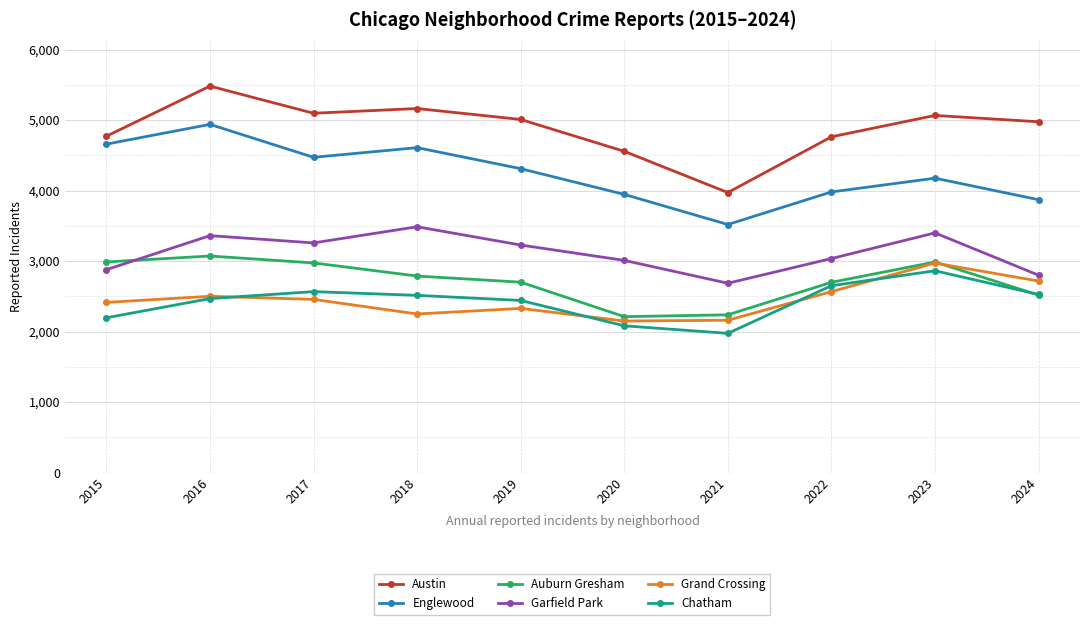

How many data points in Austin are less than 5008?

5